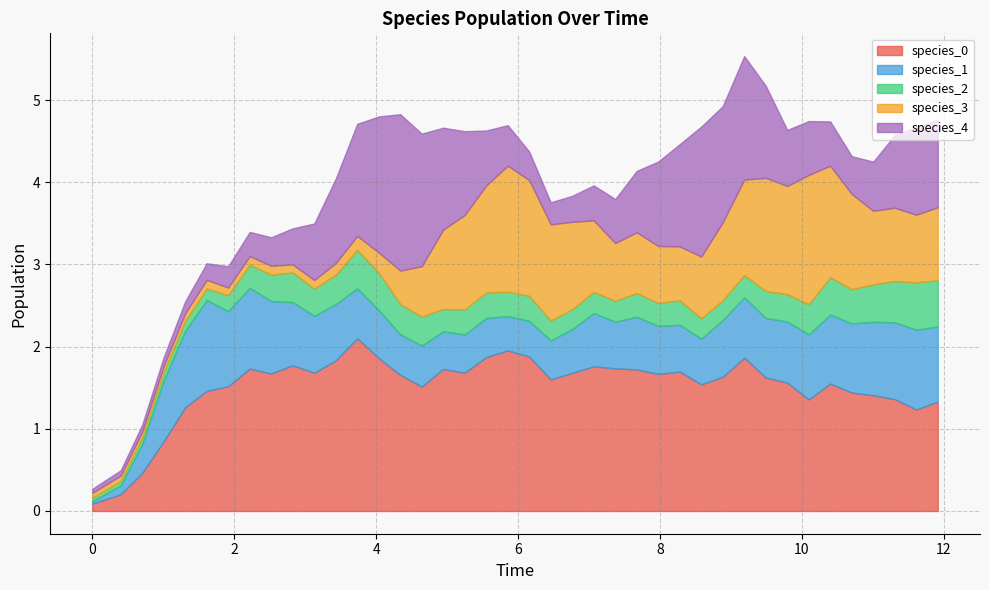

Reading left to right, list all the values displayed in this chart.

species_0: 0=0.1	1=0.2	2=0.5	3=0.8	4=1.3	5=1.5	6=1.5	7=1.7	8=1.7	9=1.8	10=1.7	11=1.8	12=2.1	13=1.9	14=1.7	15=1.5	16=1.7	17=1.7	18=1.9	19=2.0	20=1.9	21=1.6	22=1.7	23=1.8	24=1.7	25=1.7	26=1.7	27=1.7	28=1.5	29=1.6	30=1.9	31=1.6	32=1.6	33=1.4	34=1.5	35=1.4	36=1.4	37=1.4	38=1.2	39=1.3
species_1: 0=0.0	1=0.1	2=0.4	3=0.7	4=0.9	5=1.1	6=0.9	7=1.0	8=0.9	9=0.8	10=0.7	11=0.7	12=0.6	13=0.6	14=0.5	15=0.5	16=0.5	17=0.5	18=0.5	19=0.4	20=0.4	21=0.5	22=0.5	23=0.6	24=0.6	25=0.6	26=0.6	27=0.6	28=0.6	29=0.7	30=0.7	31=0.7	32=0.7	33=0.8	34=0.8	35=0.8	36=0.9	37=0.9	38=1.0	39=0.9
species_2: 0=0.0	1=0.1	2=0.1	3=0.1	4=0.1	5=0.1	6=0.2	7=0.3	8=0.3	9=0.4	10=0.3	11=0.4	12=0.5	13=0.5	14=0.4	15=0.4	16=0.3	17=0.3	18=0.3	19=0.3	20=0.3	21=0.2	22=0.2	23=0.3	24=0.3	25=0.3	26=0.3	27=0.3	28=0.2	29=0.2	30=0.3	31=0.3	32=0.3	33=0.4	34=0.5	35=0.4	36=0.5	37=0.5	38=0.6	39=0.6
species_3: 0=0.1	1=0.1	2=0.1	3=0.1	4=0.1	5=0.1	6=0.1	7=0.1	8=0.1	9=0.1	10=0.1	11=0.1	12=0.2	13=0.2	14=0.4	15=0.6	16=1.0	17=1.1	18=1.3	19=1.5	20=1.4	21=1.2	22=1.1	23=0.9	24=0.7	25=0.7	26=0.7	27=0.7	28=0.8	29=0.9	30=1.2	31=1.4	32=1.3	33=1.6	34=1.4	35=1.2	36=0.9	37=0.9	38=0.8	39=0.9
species_4: 0=0.1	1=0.1	2=0.1	3=0.1	4=0.1	5=0.2	6=0.3	7=0.3	8=0.3	9=0.4	10=0.7	11=1.0	12=1.4	13=1.7	14=1.9	15=1.6	16=1.2	17=1.0	18=0.7	19=0.5	20=0.3	21=0.3	22=0.3	23=0.4	24=0.5	25=0.7	26=1.0	27=1.2	28=1.6	29=1.4	30=1.5	31=1.1	32=0.7	33=0.7	34=0.5	35=0.5	36=0.6	37=0.9	38=1.1	39=1.1